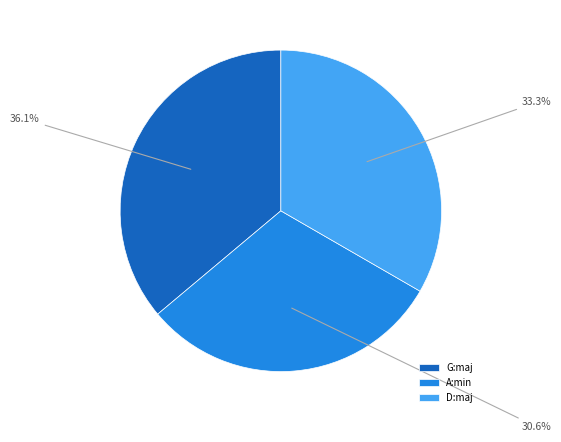

Is the sum of A:min and D:maj greater than half?

Yes